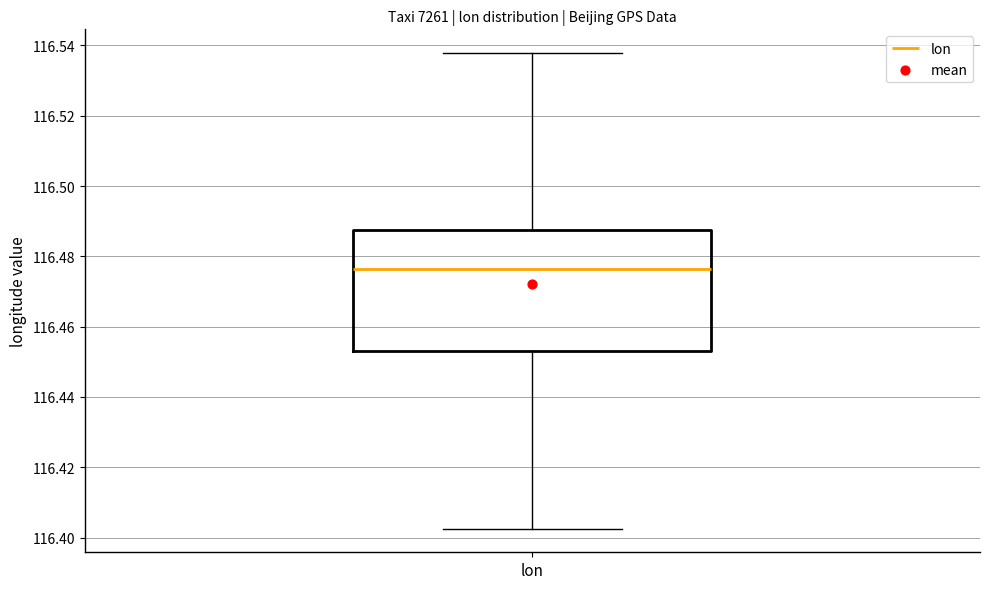

Transcribe this box plot: give where the median line is, the range the box spans, and where the two whiskers end, as read against the y-axis. The values are not printed on the chart, so give them approximately, as read against the axis.

median 116.476, box 116.454 to 116.488, whiskers 116.402 to 116.538